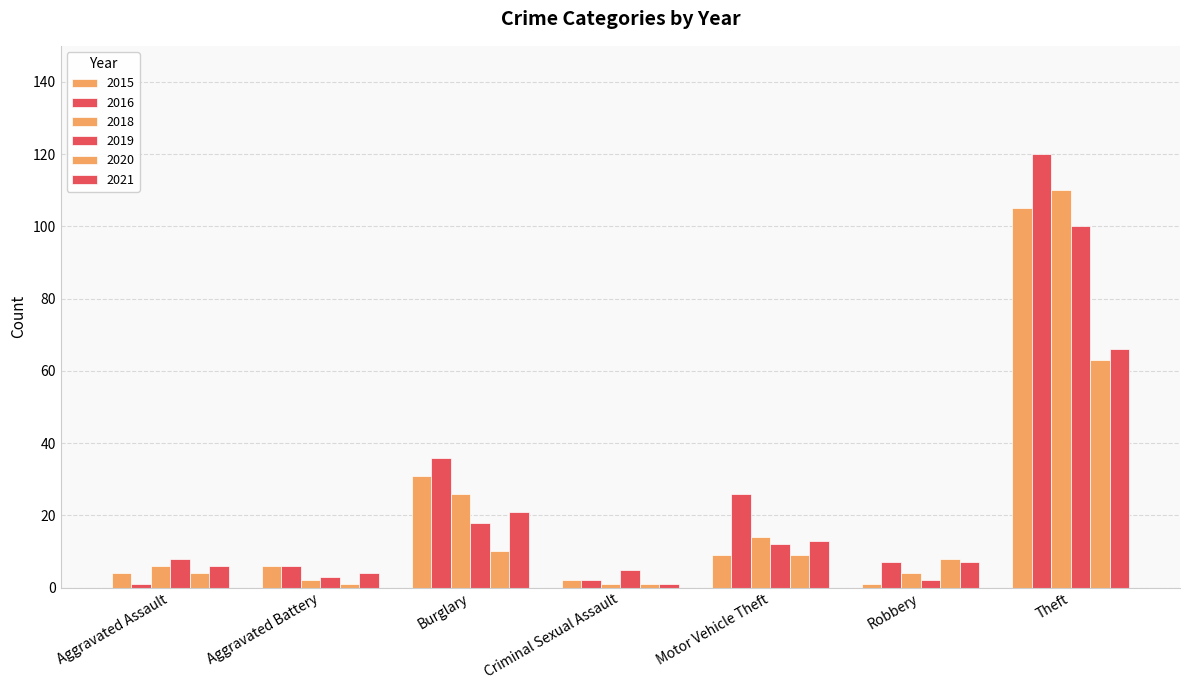

List the series in order of their peak value, lowest first.

2020, 2021, 2019, 2015, 2018, 2016